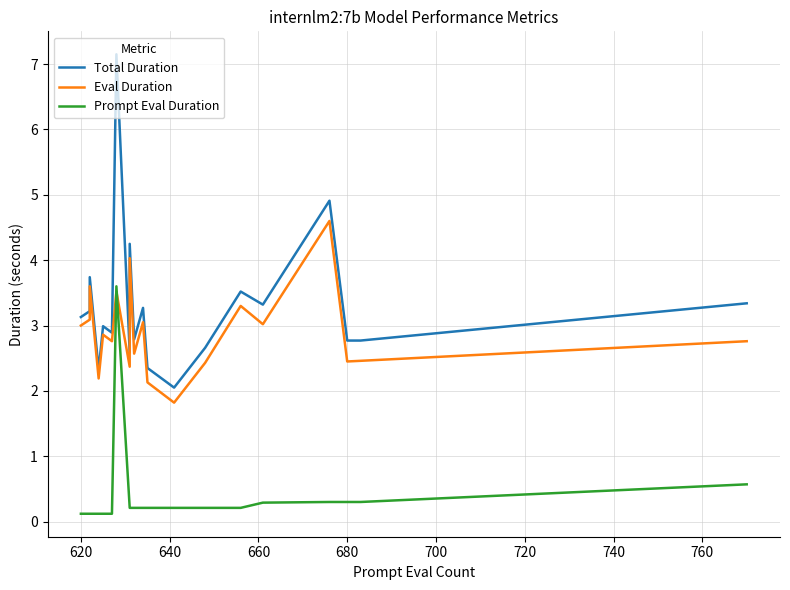

In Prompt Eval Duration, how many points are higher than both neighbors (excluding endpoints)?

1